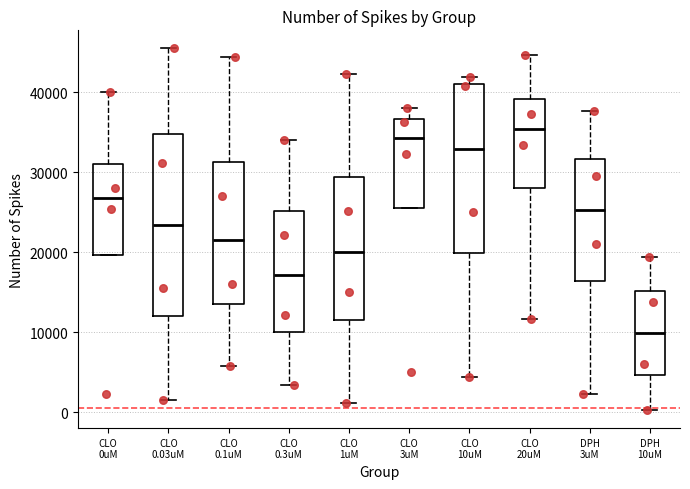

Which box is the tallest, from its lower edge to its upper edge?

CLO 0.03uM